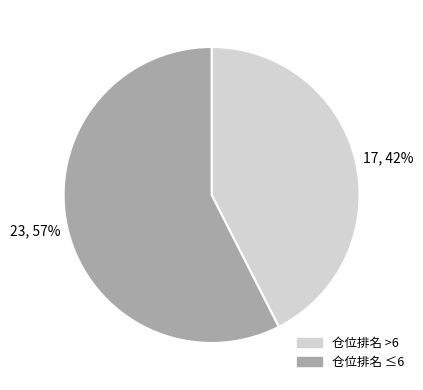

Which slice is the smallest?

17, 42%